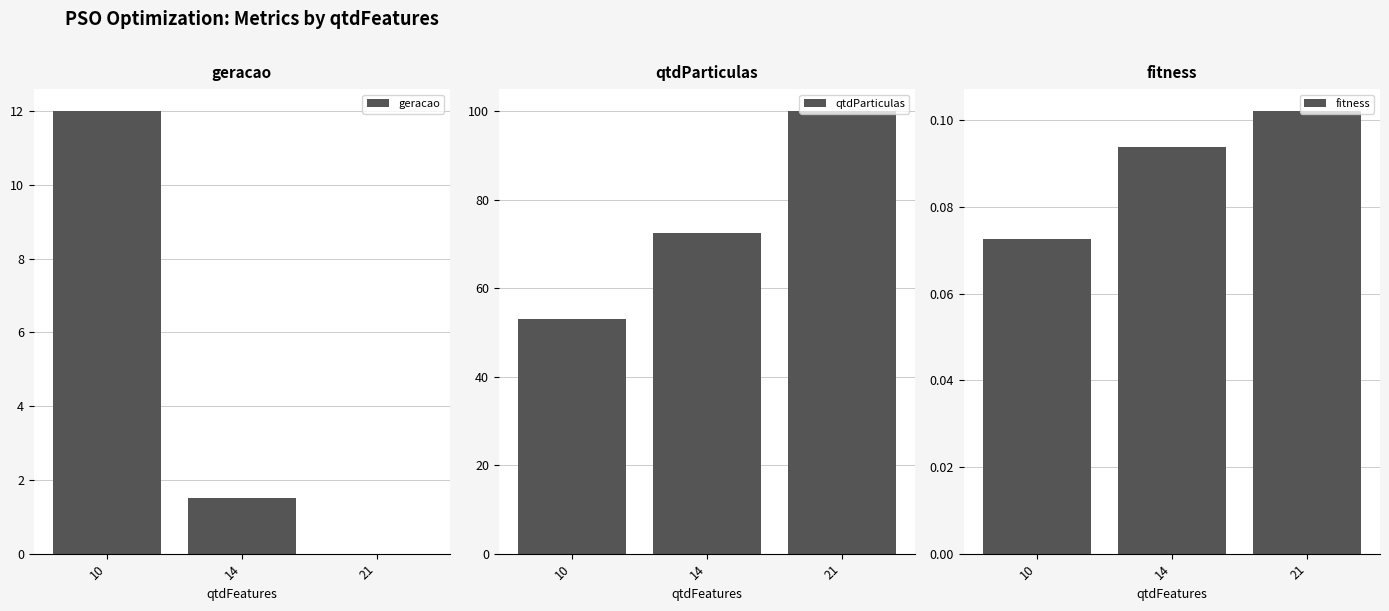

Reading left to right, list all the values displayed in this chart.

geracao: 12.0	1.5	0.0
qtdParticulas: 53.0	72.5	100.0
fitness: 0.1	0.1	0.1